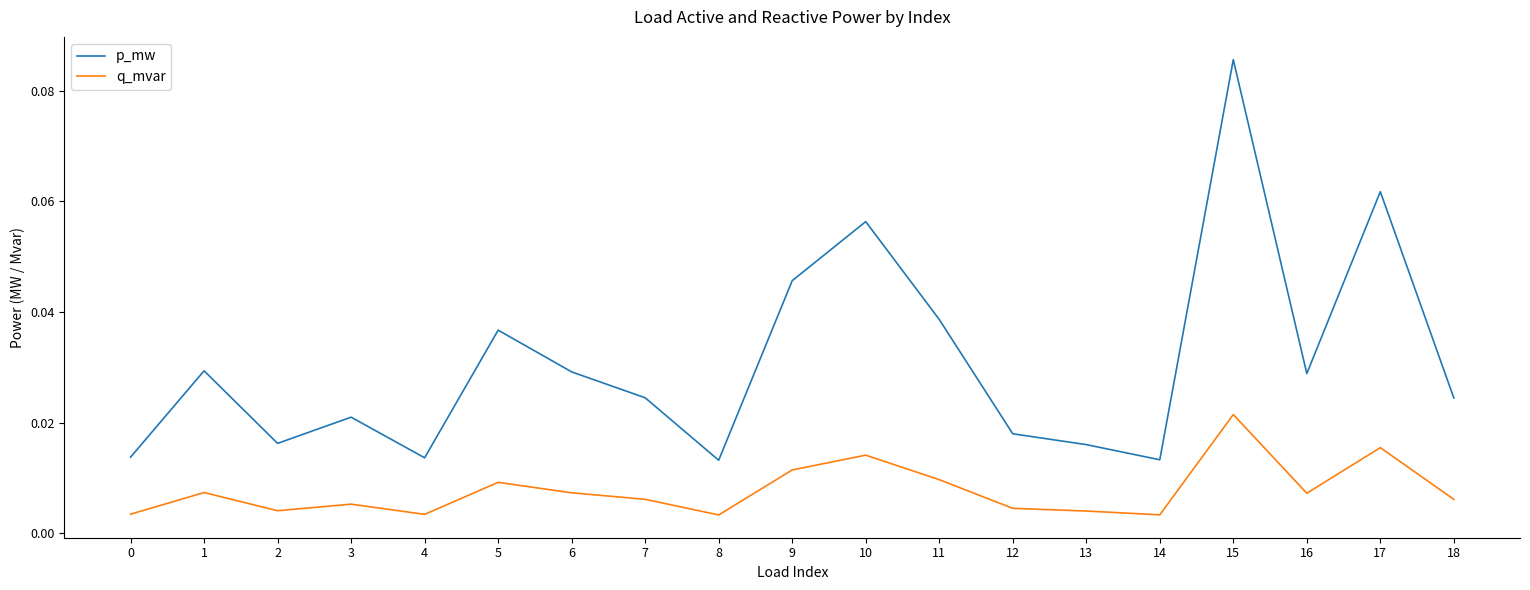

True or false: p_mw and q_mvar cross at least once.

False